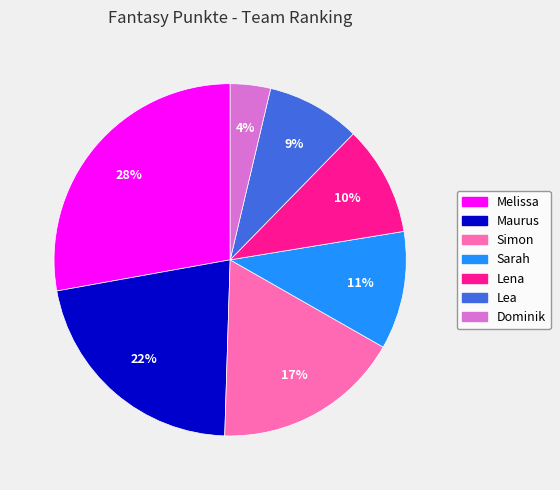

To the nearest percent, what is the difference between the Simon and Sarah slice percentages?

6%